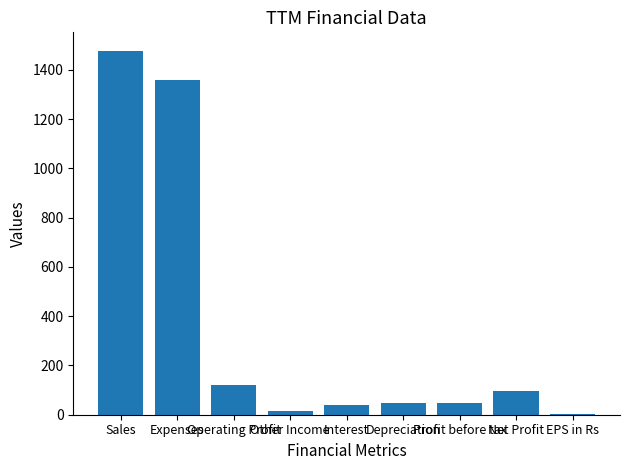

Are the bars horizontal?

No